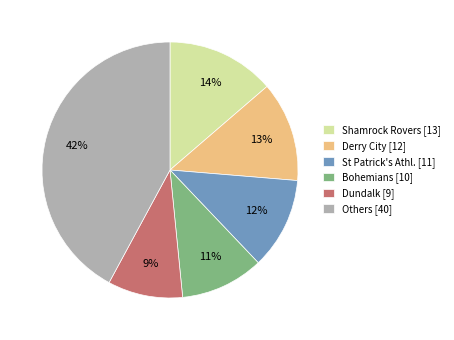

Which has a higher value, Derry City [12] or St Patrick's Athl. [11]?

Derry City [12]